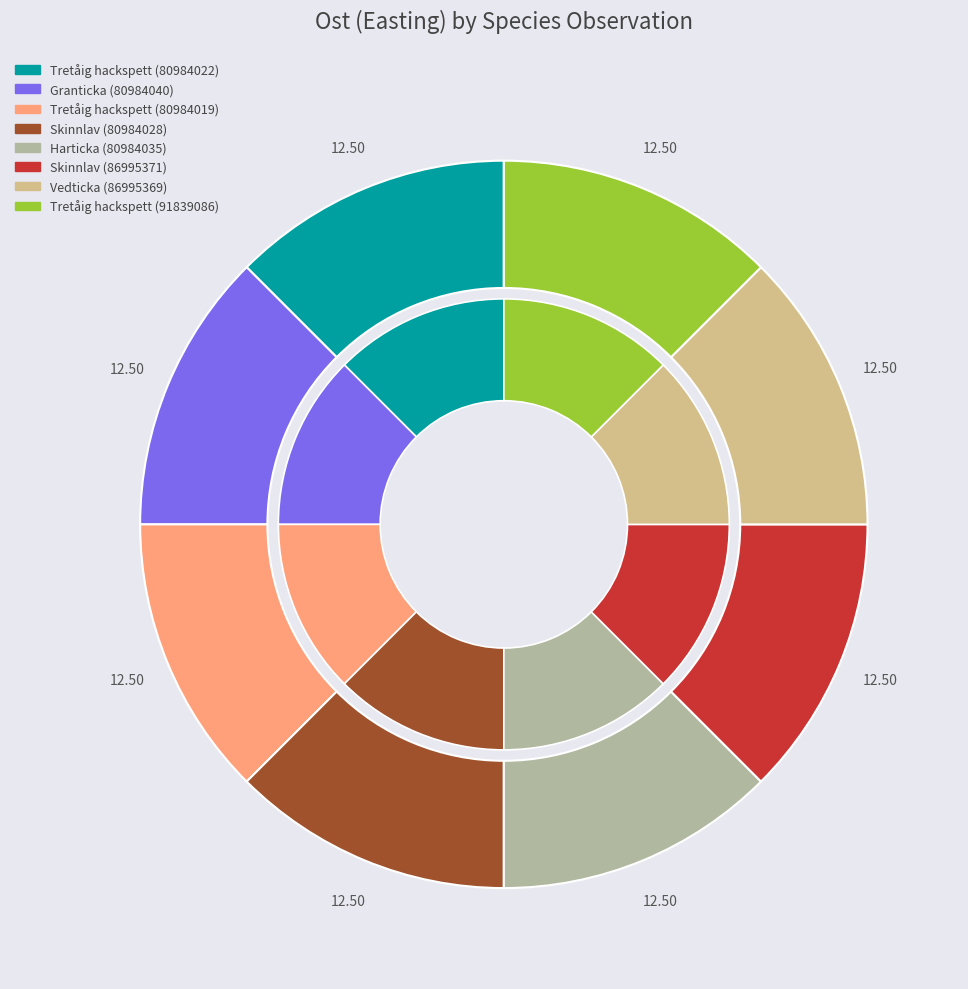

Do Harticka (80984035) and Tretåig hackspett (91839086) together represent more than half of the pie?

No